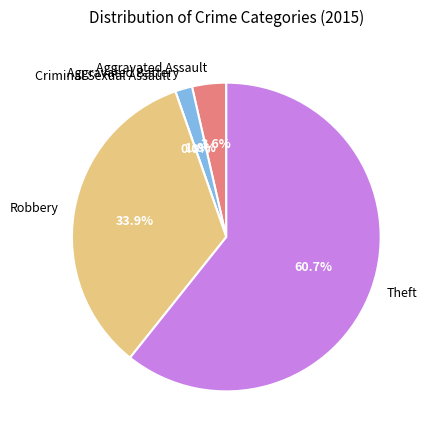

Does Robbery account for over 50% of the chart?

No